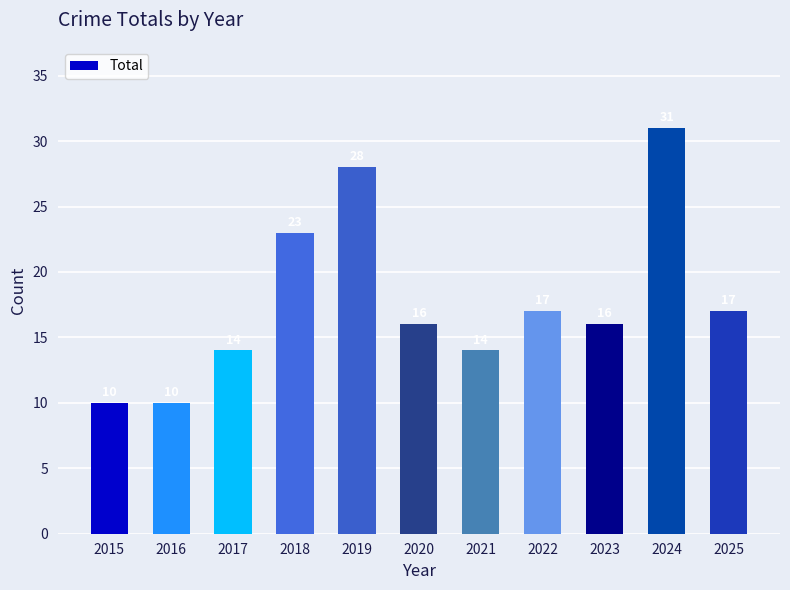

What is the approximate value at 2019?

28